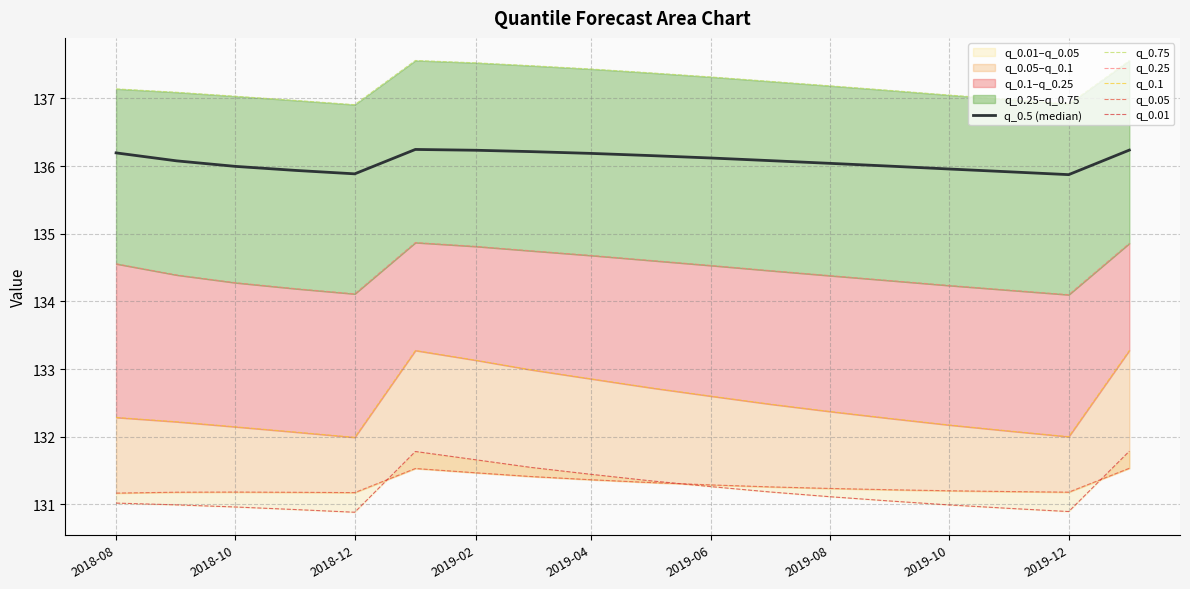

In q_0.75, how many points are higher than both neighbors (excluding endpoints)?

1